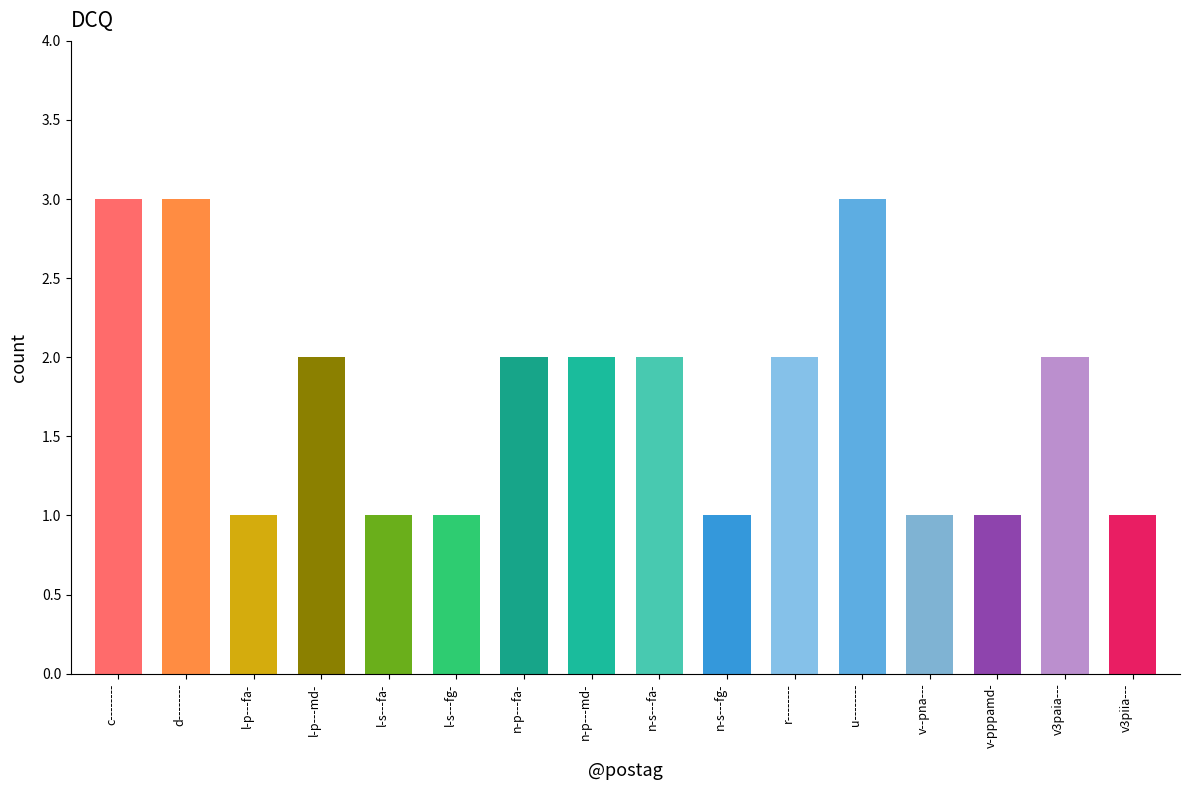

What is the sum of the values at u-------- and l-p---fa-?

4